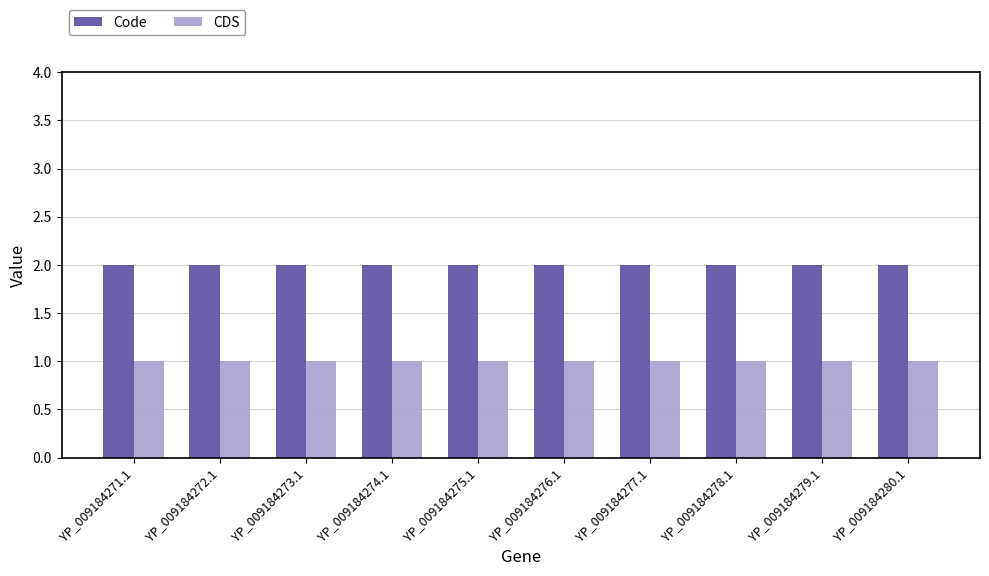

How many groups of bars are there?

10